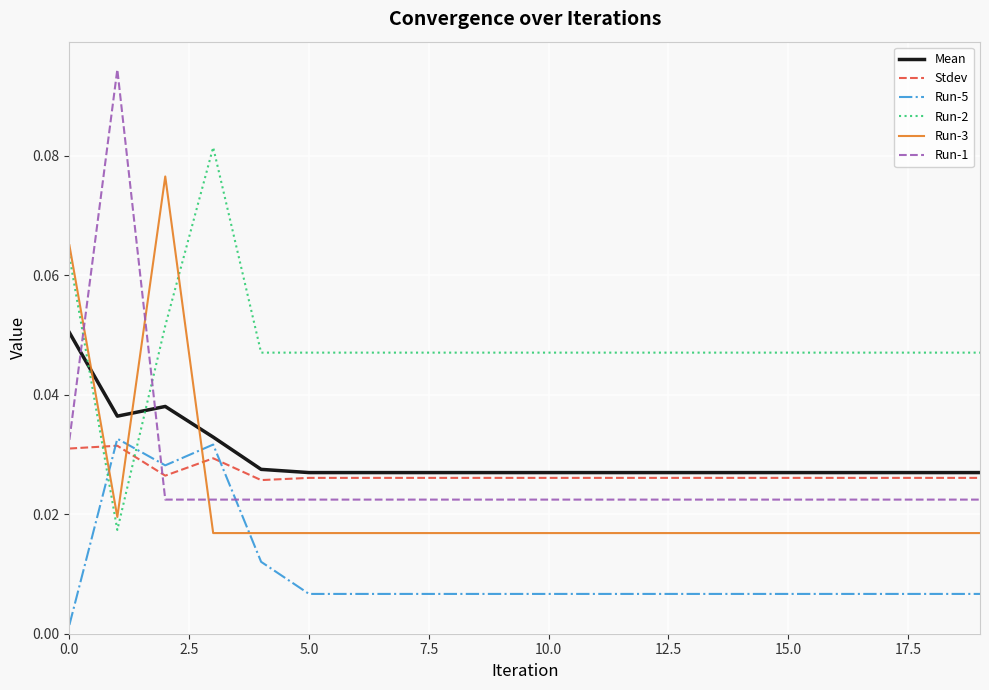

Which series has the largest total across all categories?

Run-2